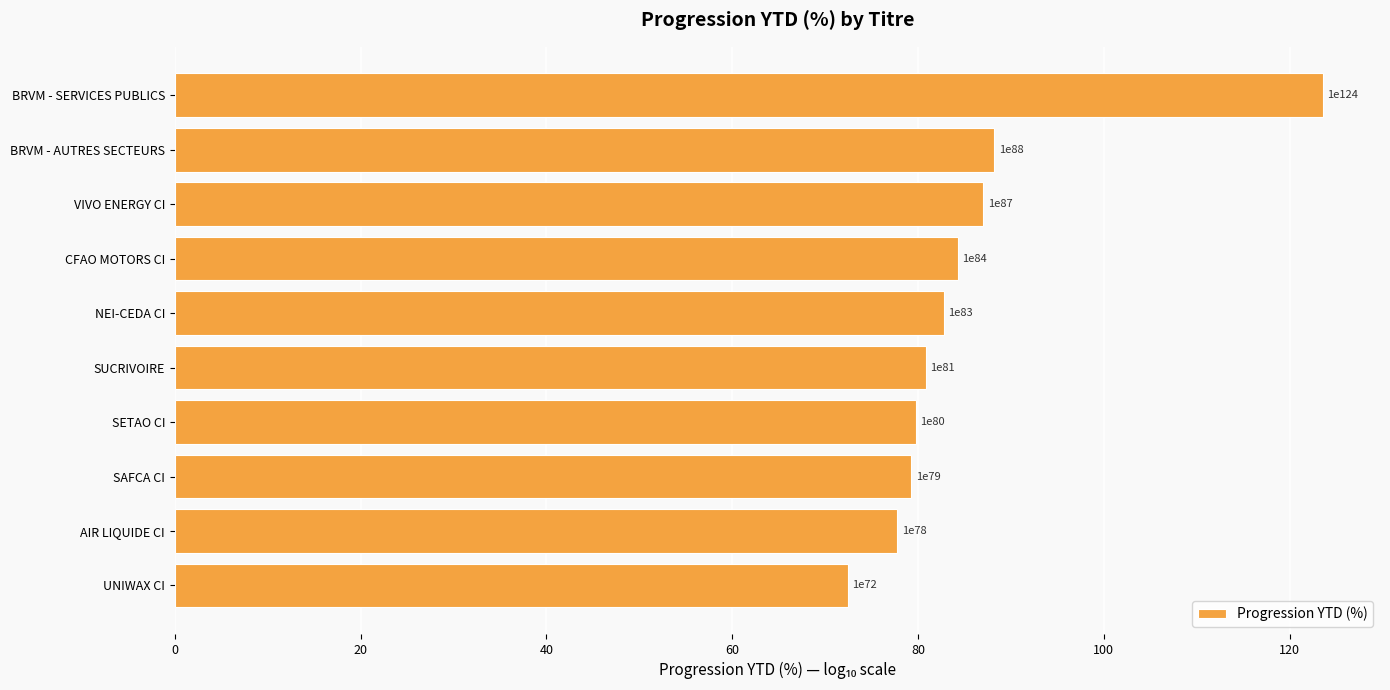

What is the difference between the maximum and minimum values?

51.1